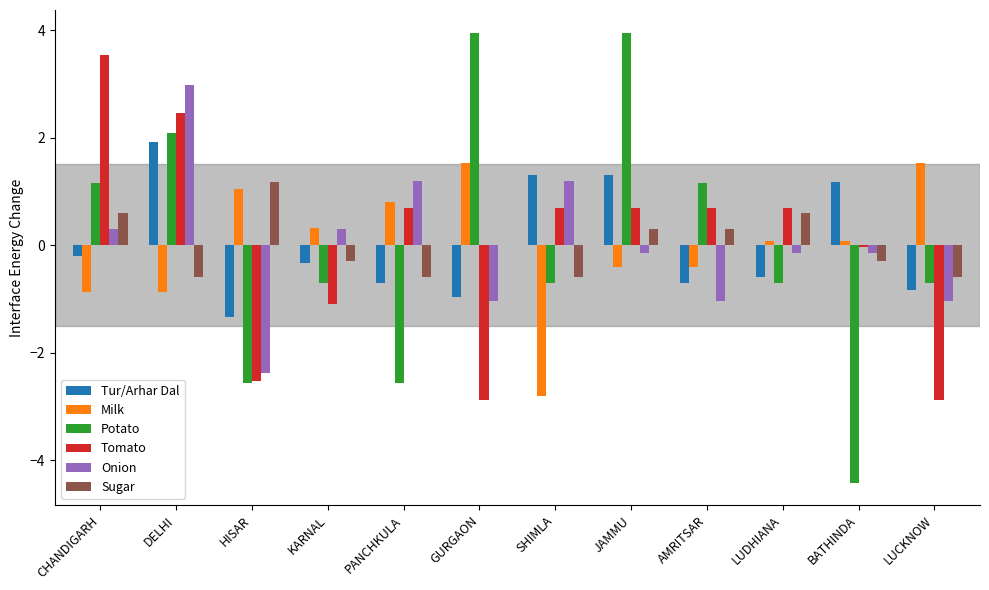

Which series has the largest range (max minus min)?

Potato